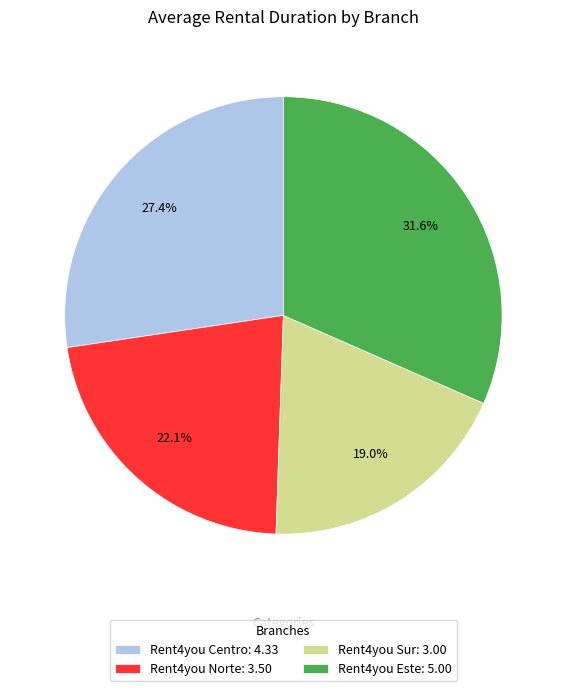

To the nearest percent, what is the combined percentage of Rent4you Este and Rent4you Norte?

54%